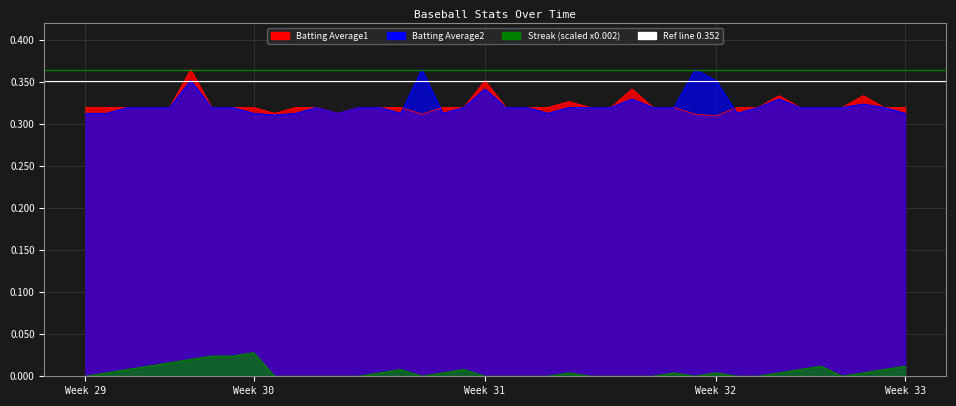

What is the average value of the Ref line 0.352 series?

0.4